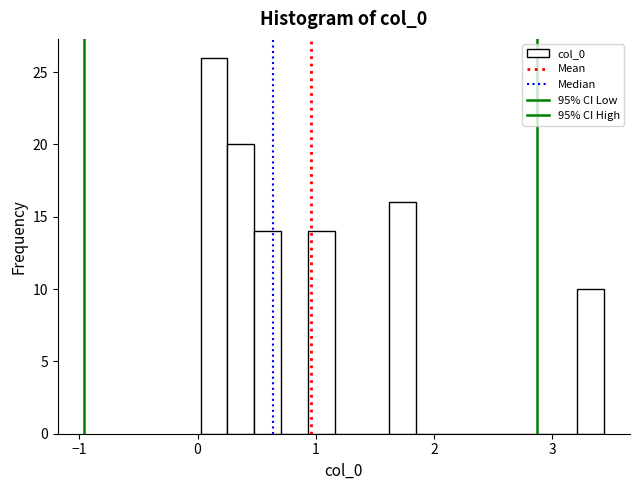

Read against the x-axis, roughly where is the centre of the tallest bar?

0.1